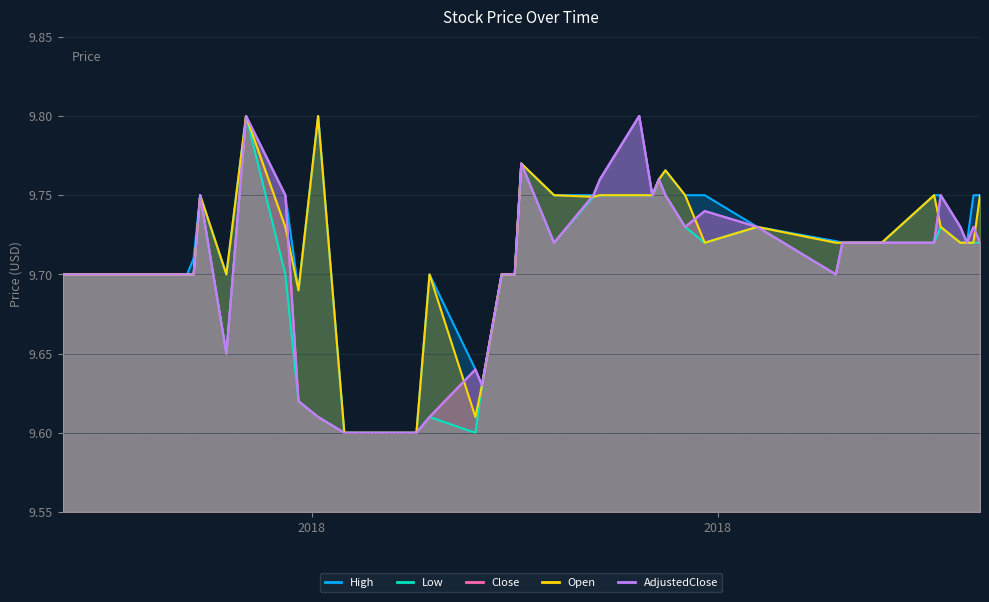

Is it true that Close equals 9.7 at 2018-08-30?

True